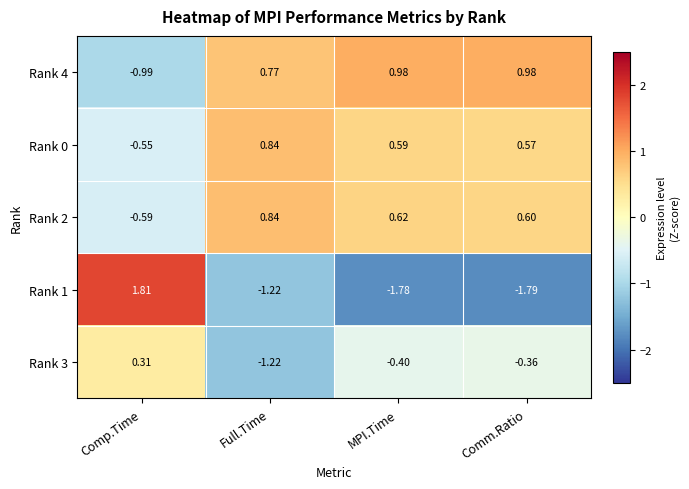

At which label does Rank 3 first exceed 0?

Comp.Time